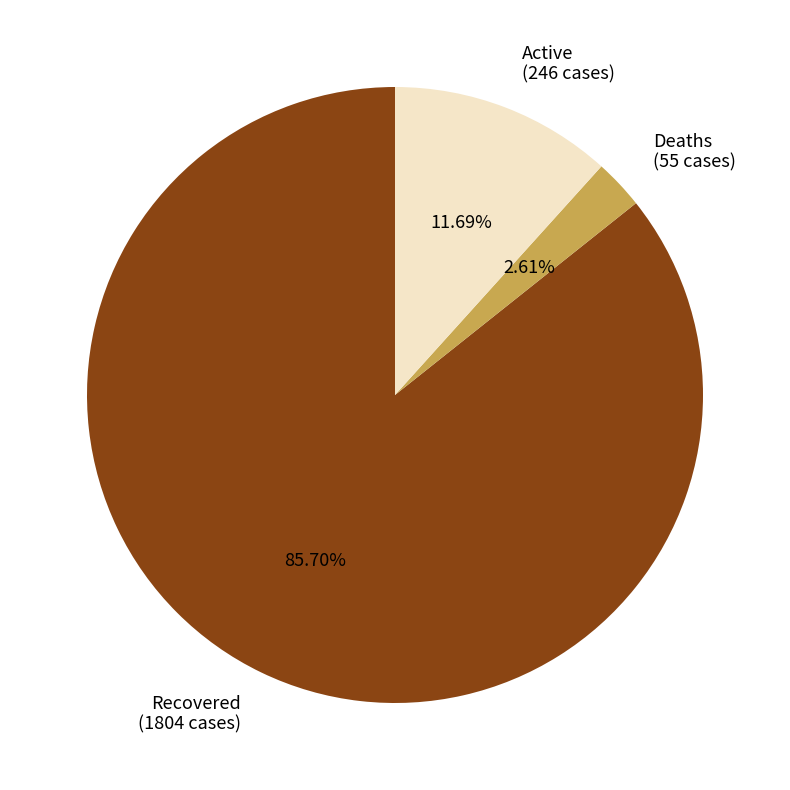

How many slices are in this pie chart?

3